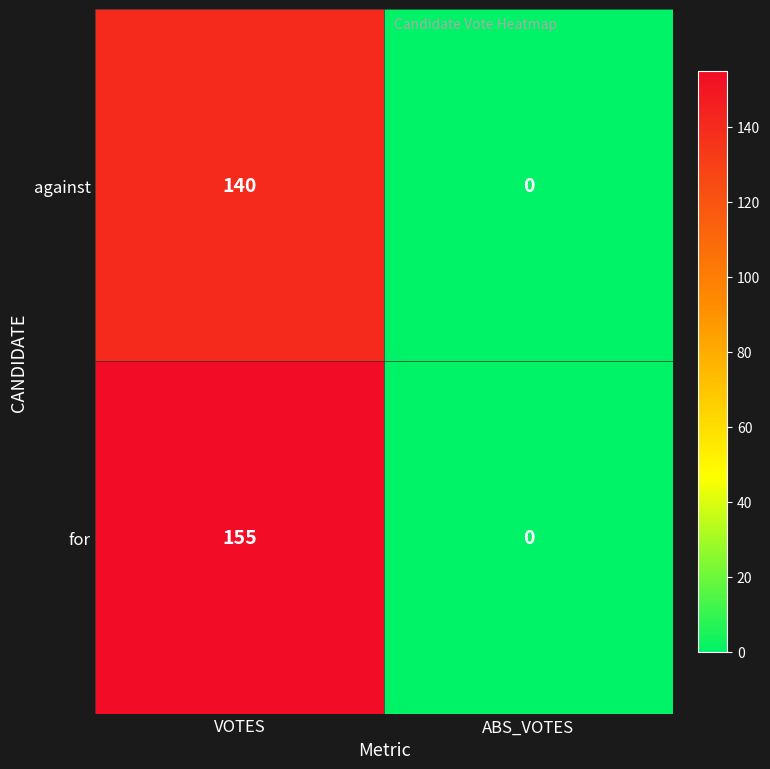

Reading left to right, transcribe all the data shown in this chart.

against: 140	0
for: 155	0